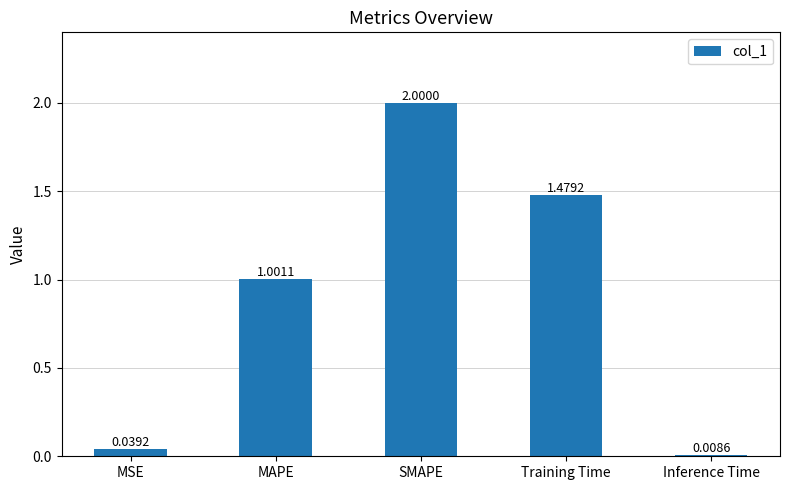

How many data points are above 1?

3